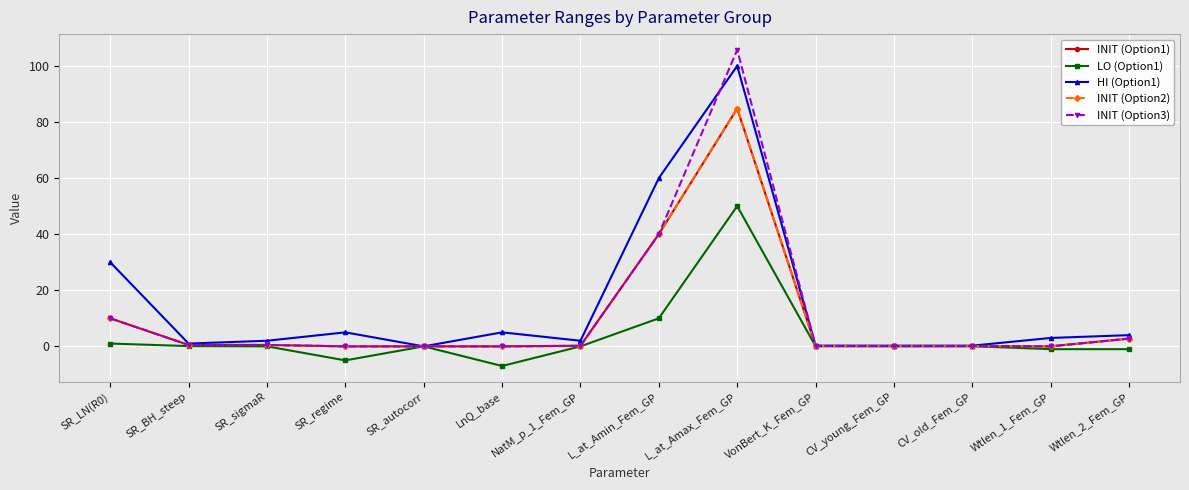

Which series has the largest range (max minus min)?

INIT (Option3)